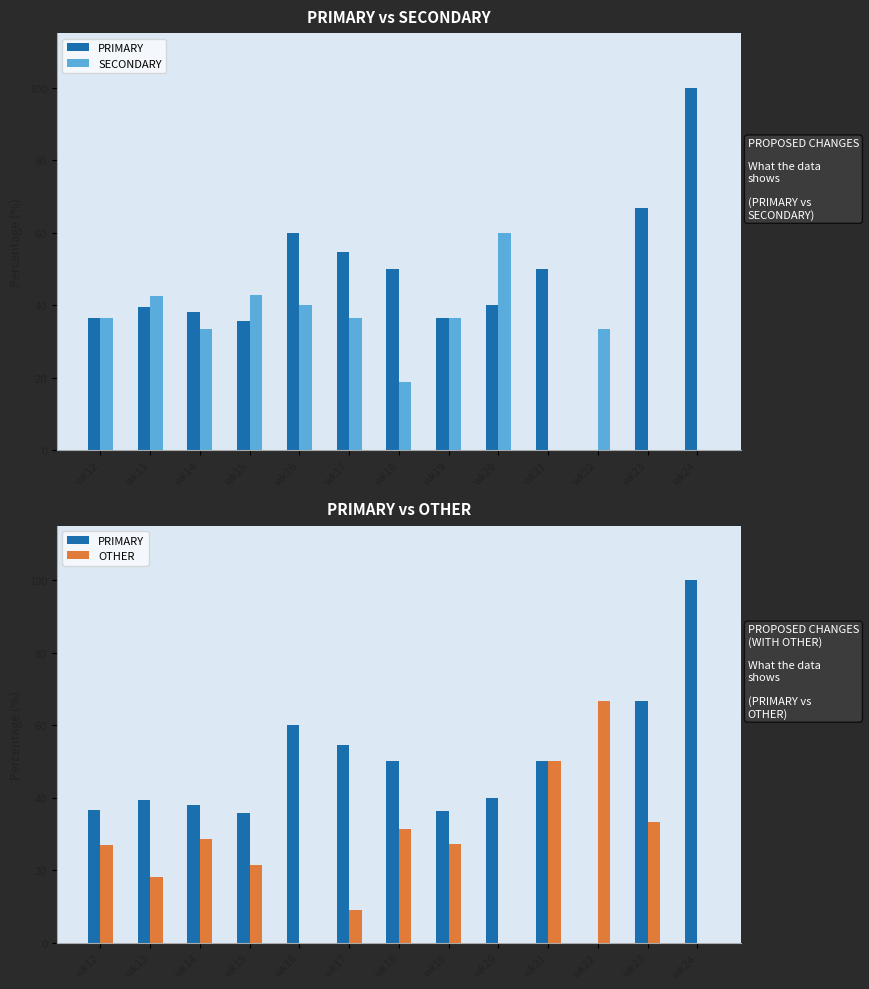

The OTHER series shows 0.0 at wk16. True or false?

True